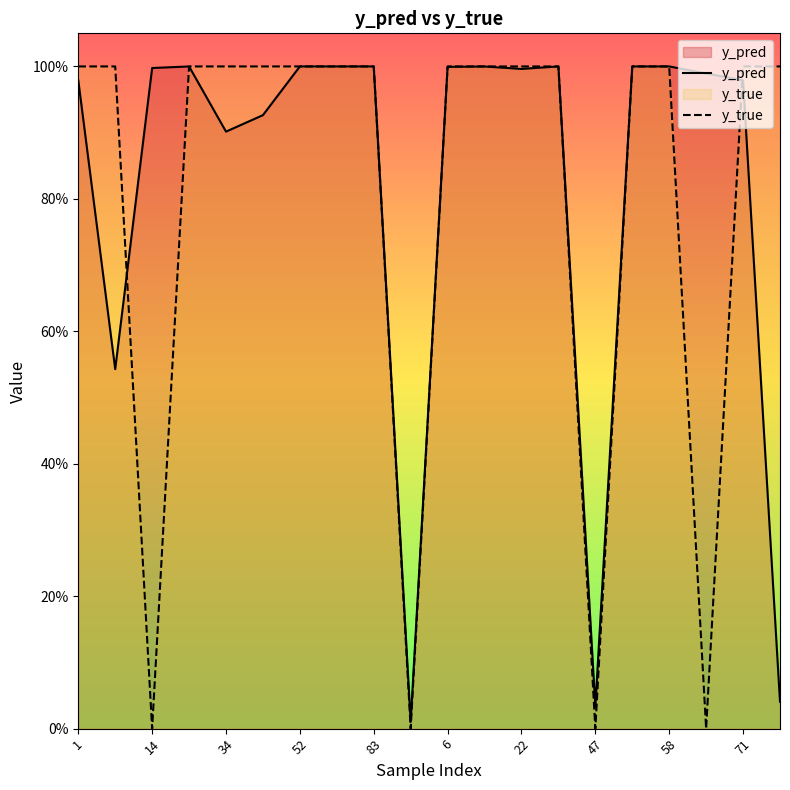

Does the chart display data point markers on the line(s)?

No